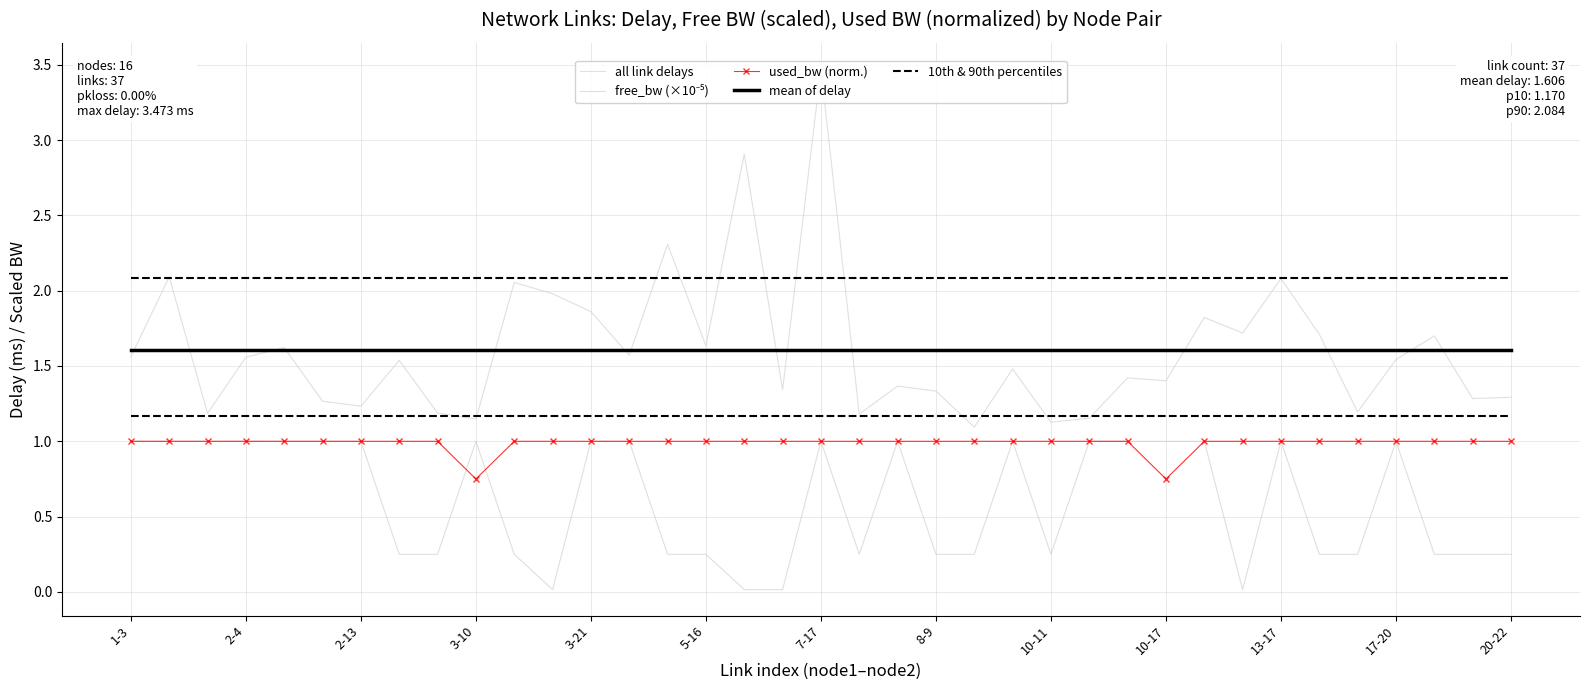

What is the sum of the all link delays values at 23 and 13?

3.1